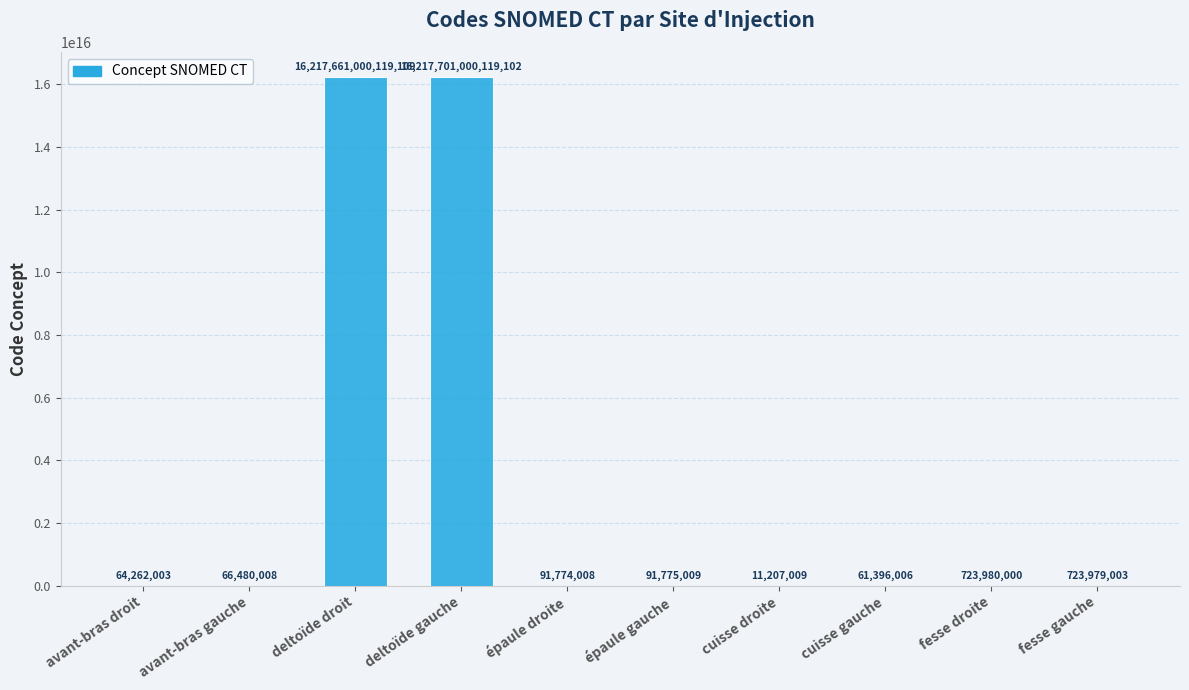

Is it true that the value at fesse gauche is 723979003?

True